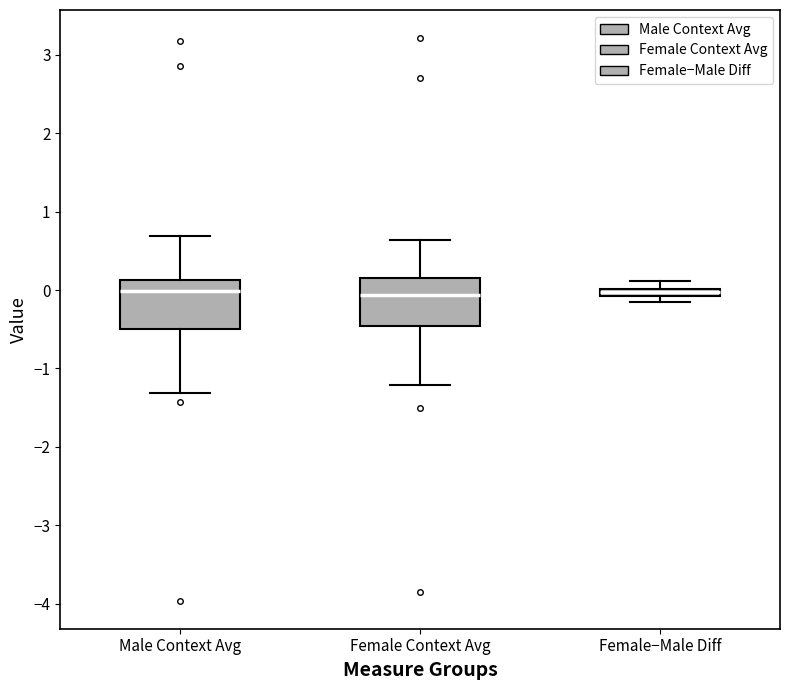

Where is the lower edge of the box for Female−Male Diff on the y-axis? The values are not printed on the chart, so give them approximately, as read against the axis.

-0.1